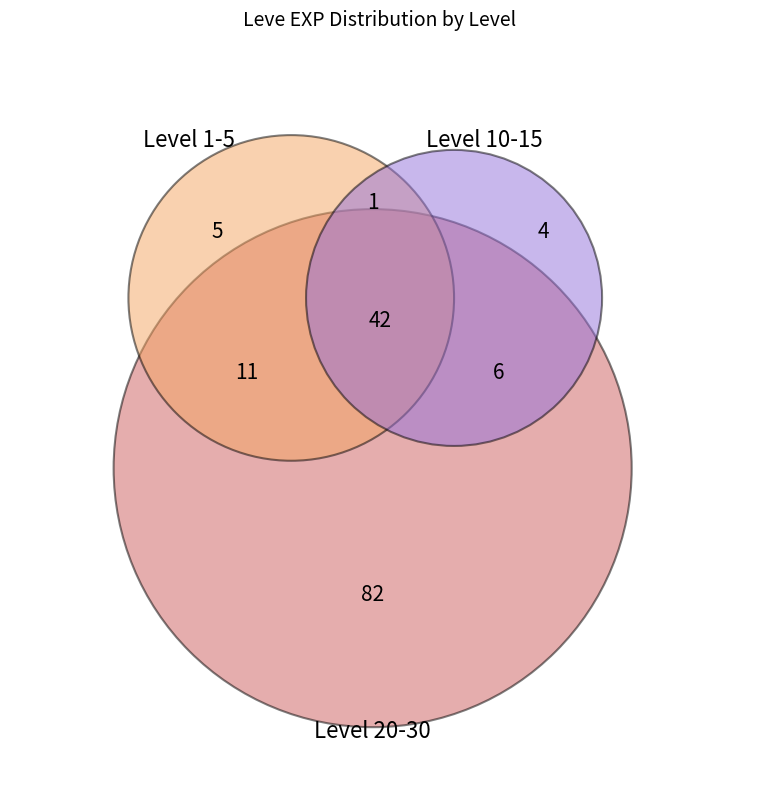

Does Level 15 account for over 50% of the chart?

No